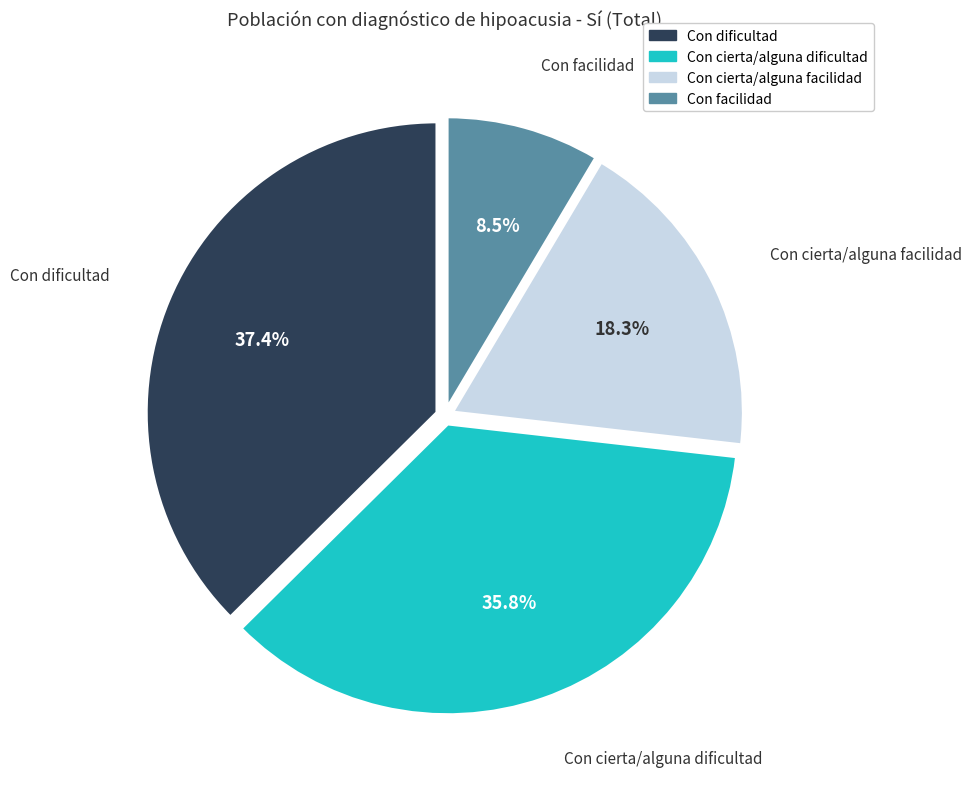

How many segments does this pie chart have?

4